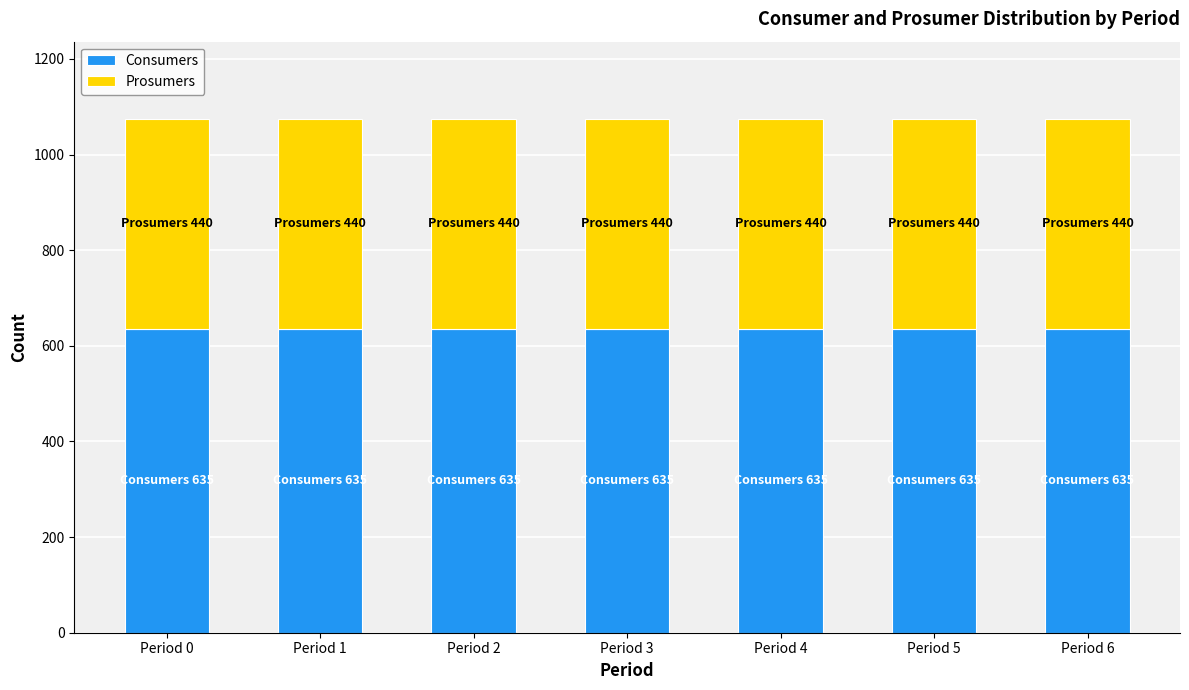

The Consumers series shows 157 at Period 5. True or false?

False